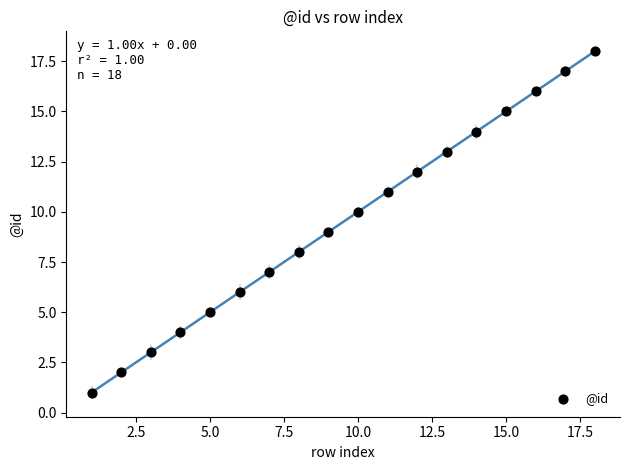

What is the range of X values (max minus min)?

17